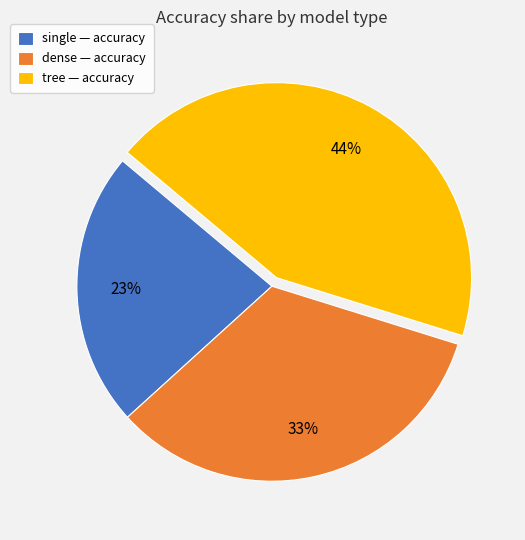

Rank the categories by value from highest to lowest.

tree, dense, single